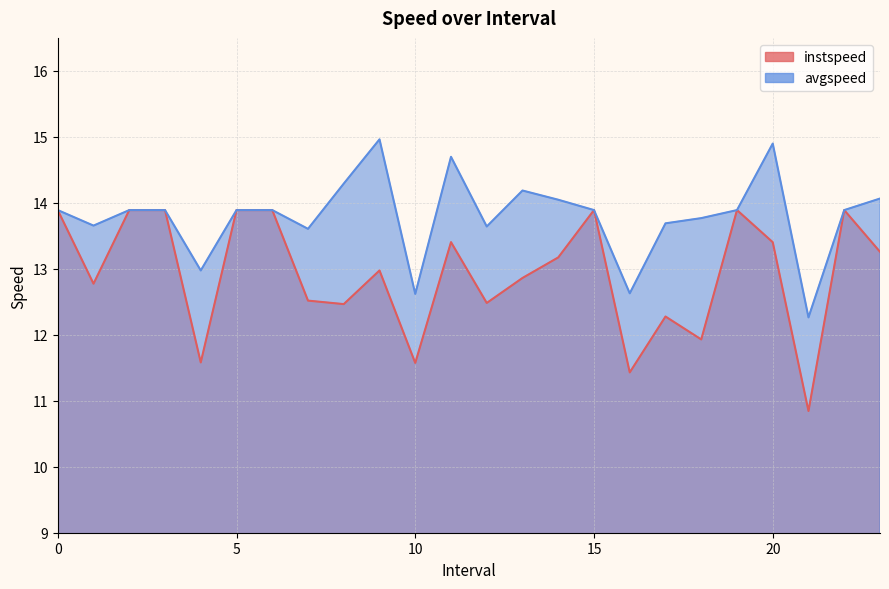

Which series has the largest range (max minus min)?

instspeed